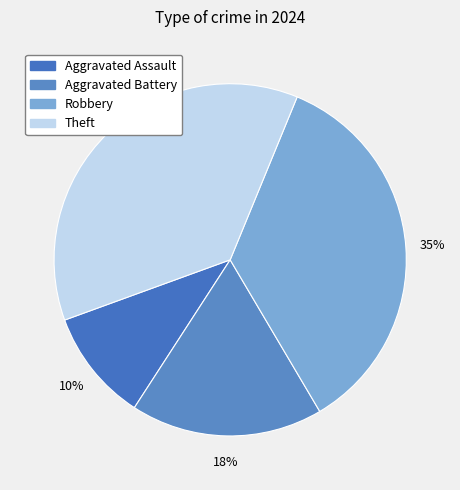

How many slices are in this pie chart?

4